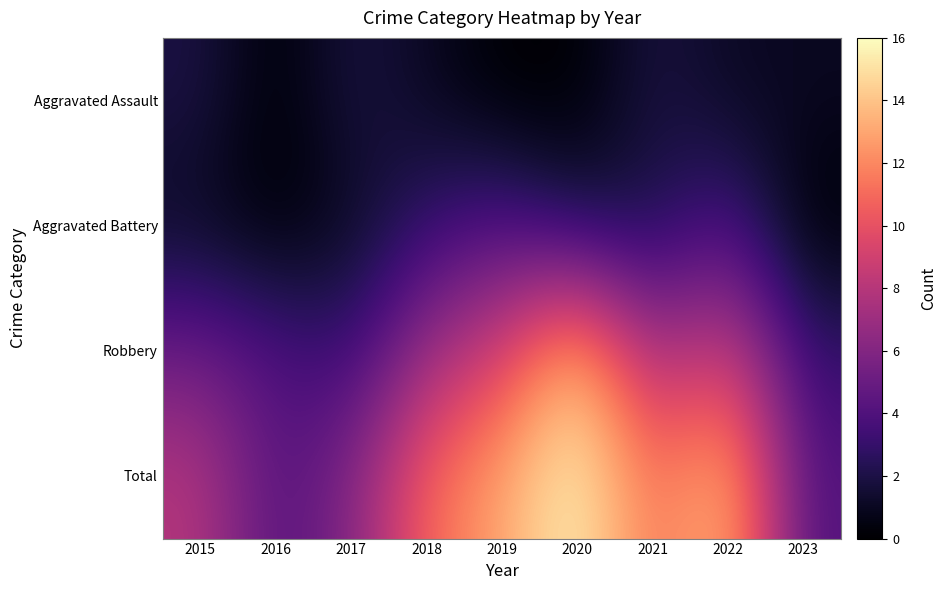

How many distinct data groups are displayed?

4